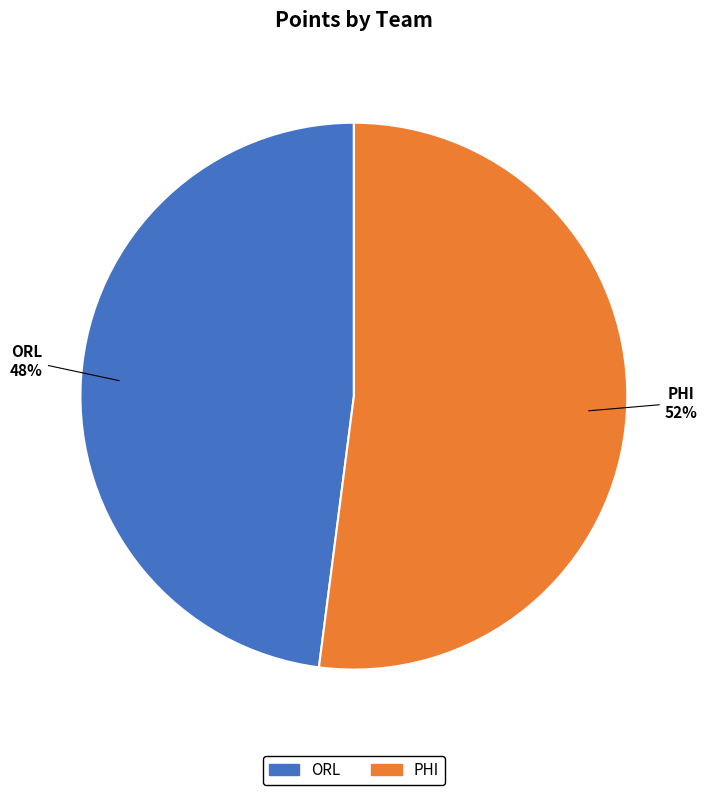

Is the sum of PHI and ORL greater than half?

Yes